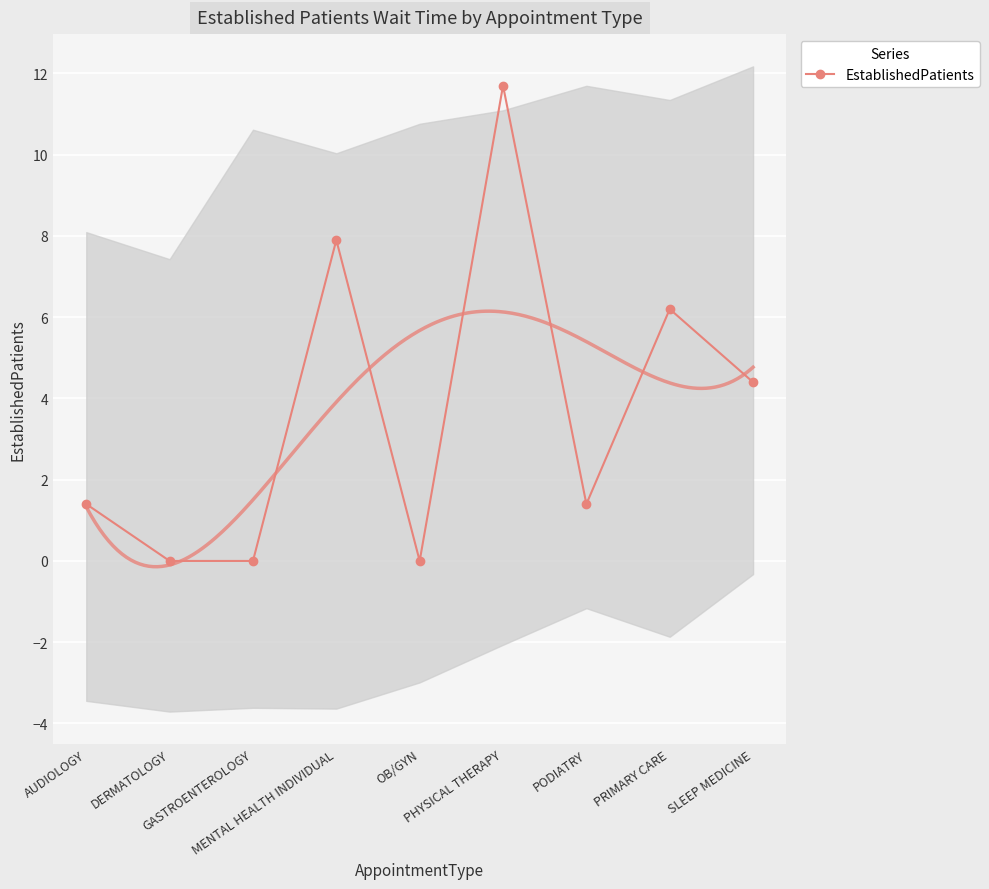

List the labels in order of value, smallest first.

DERMATOLOGY, GASTROENTEROLOGY, OB/GYN, AUDIOLOGY, PODIATRY, SLEEP MEDICINE, PRIMARY CARE, MENTAL HEALTH INDIVIDUAL, PHYSICAL THERAPY